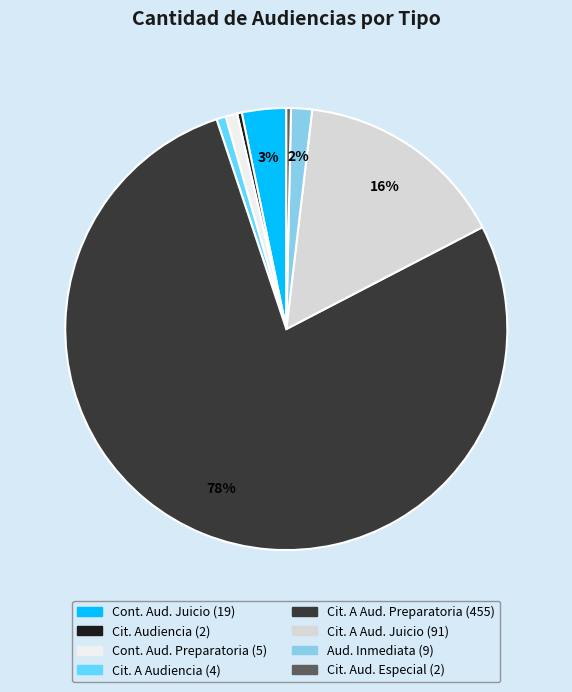

To the nearest percent, what is the average slice percentage?

12%